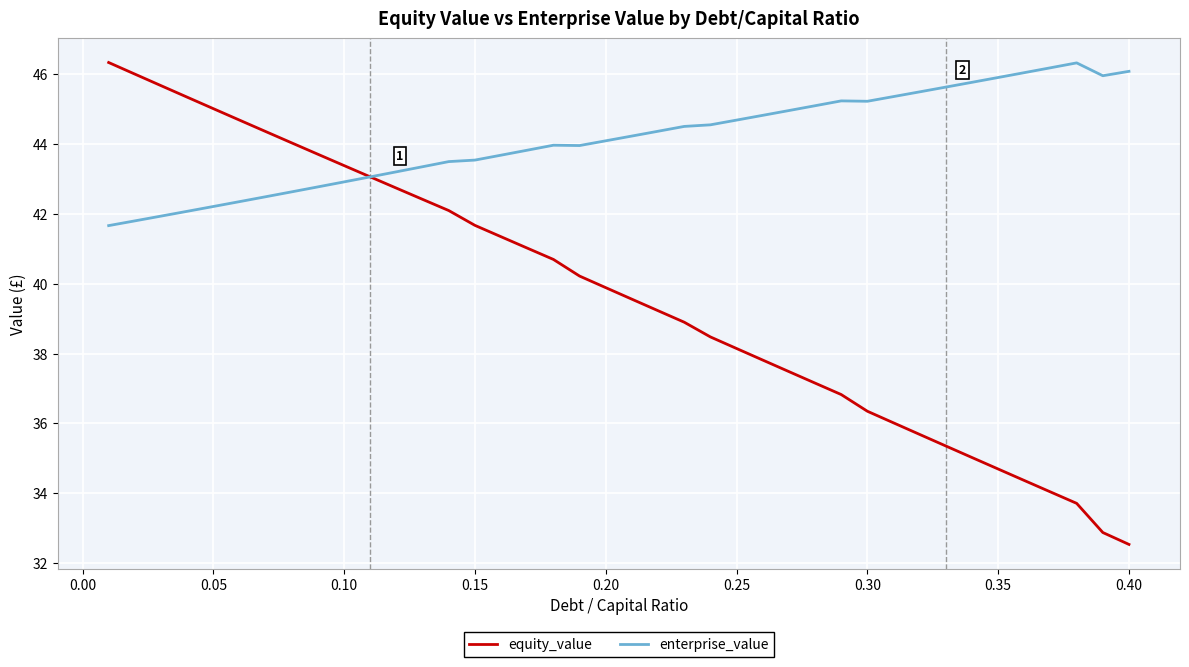

How many categories are shown in the chart?

40